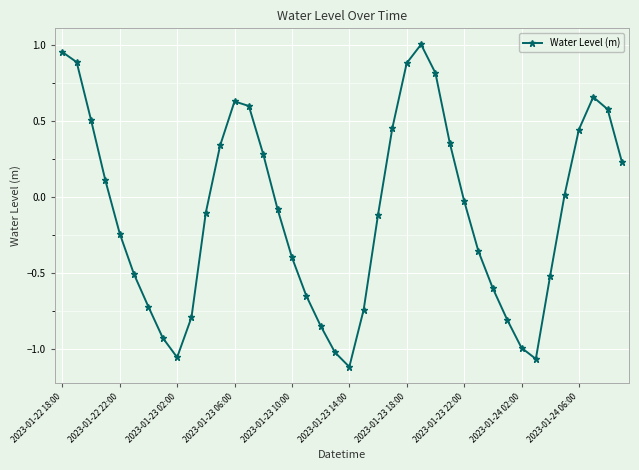

Does the chart have visible grid lines?

Yes